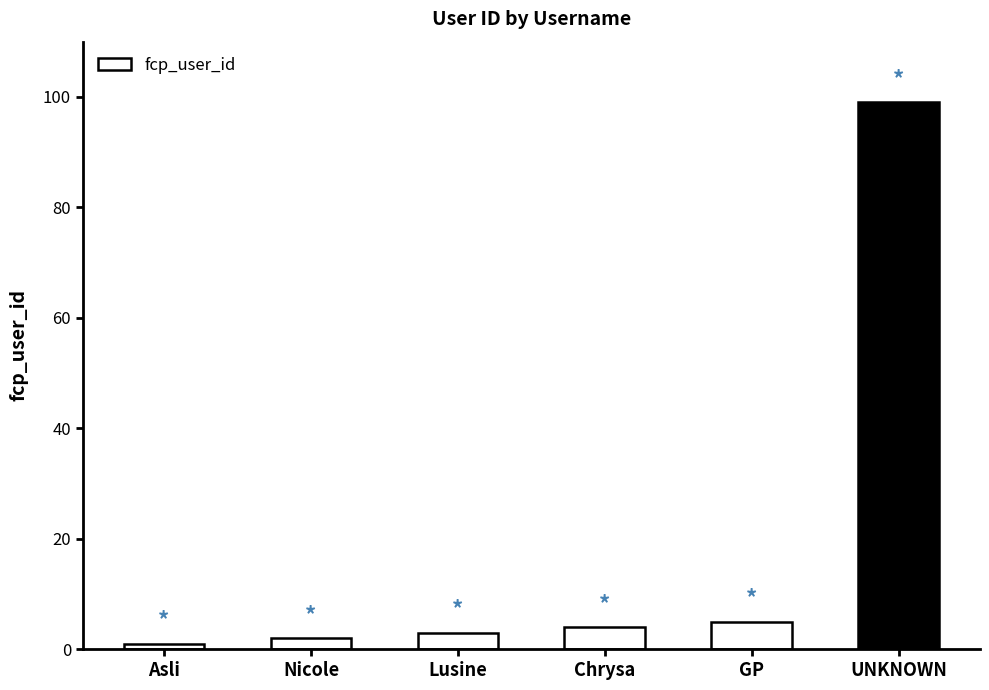

List the labels in order of value, smallest first.

Asli, Nicole, Lusine, Chrysa, GP, UNKNOWN